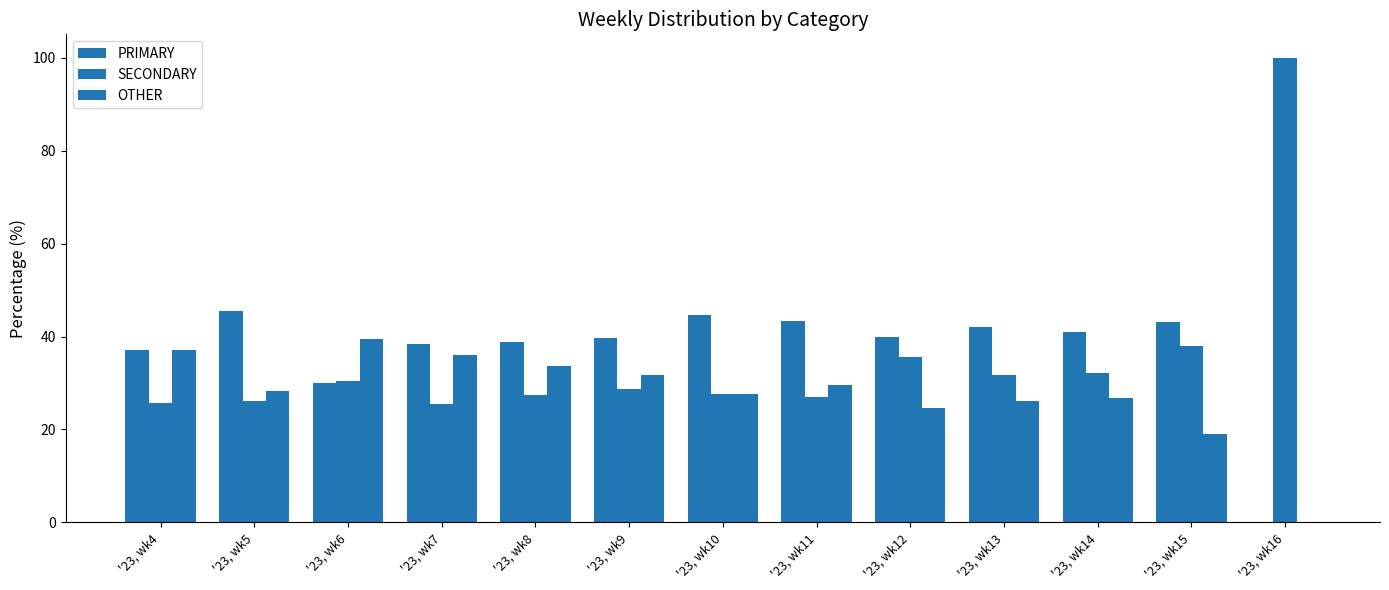

Count the number of categories in the chart.

13